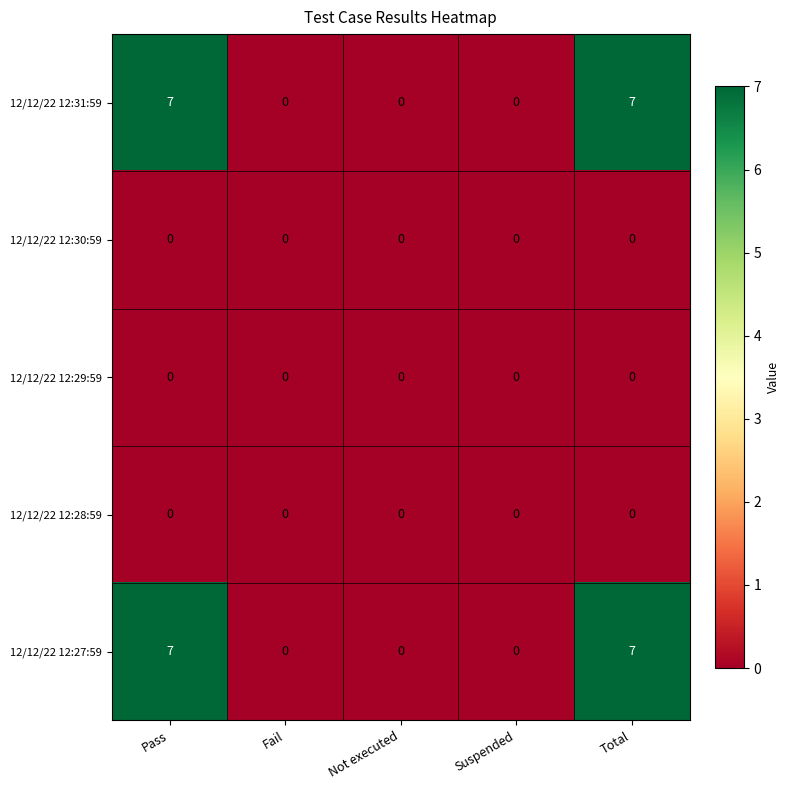

Is the value of 12/12/22 12:28:59 at Suspended greater than the value of 12/12/22 12:31:59 at Total?

No